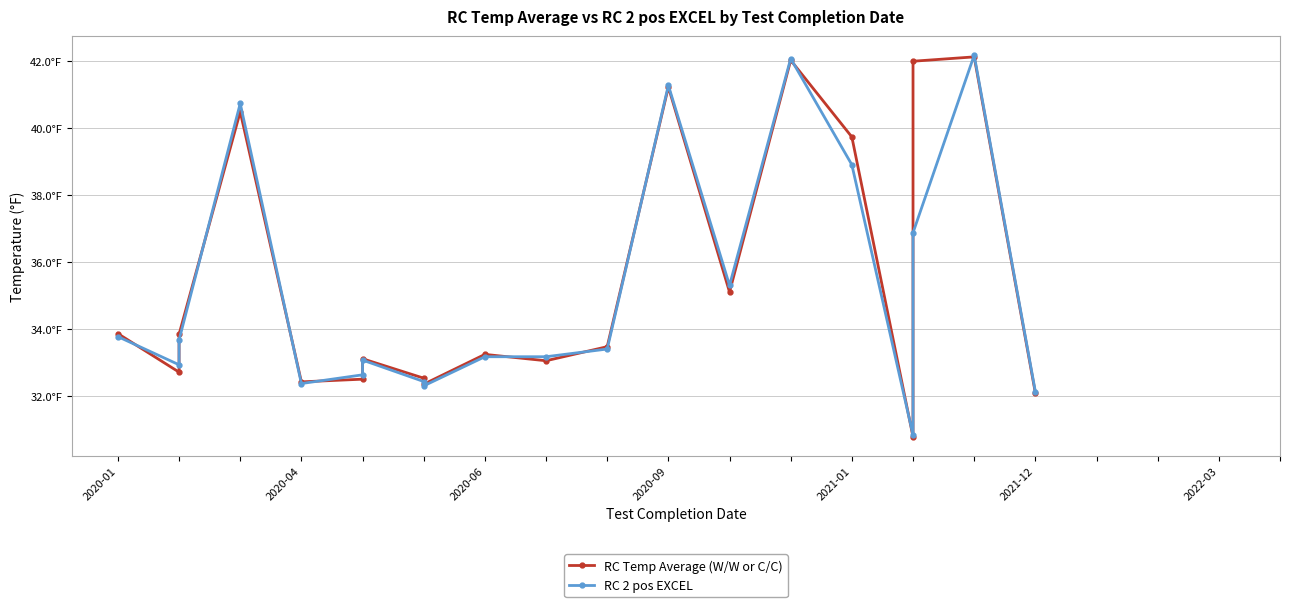

In RC 2 pos EXCEL, how many points are higher than both neighbors (excluding endpoints)?

5